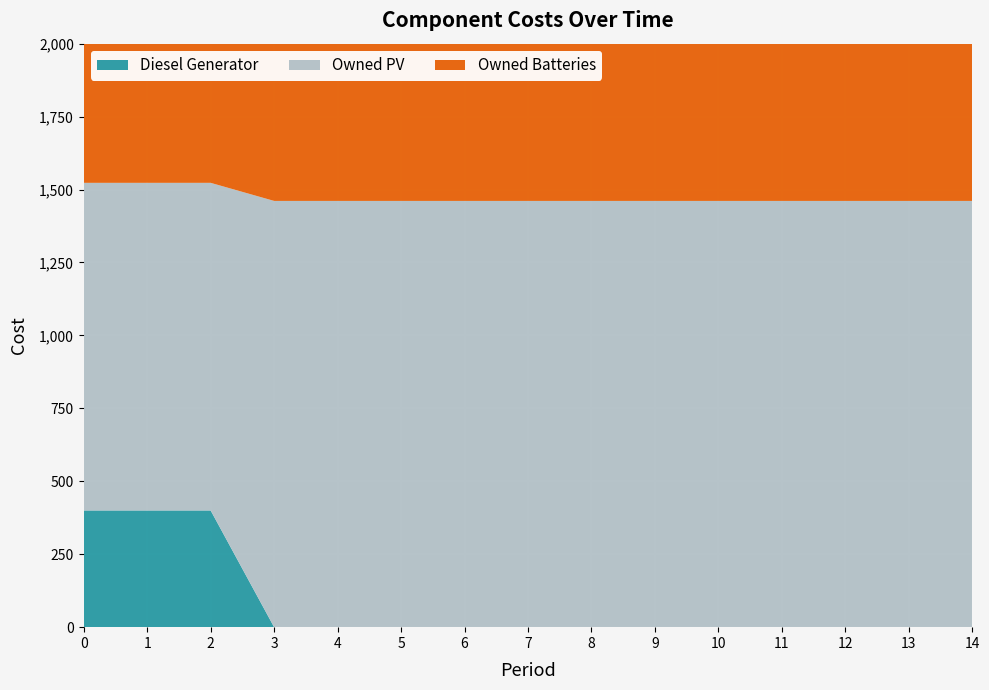

Reading left to right, list all the values displayed in this chart.

Diesel Generator: 0=400	1=400	2=400	3=0	4=0	5=0	6=0	7=0	8=0	9=0	10=0	11=0	12=0	13=0	14=0
Owned PV: 0=1123	1=1123	2=1123	3=1461	4=1461	5=1461	6=1461	7=1461	8=1461	9=1461	10=1461	11=1461	12=1461	13=1461	14=1461
Owned Batteries: 0=1343	1=1343	2=1343	3=1762	4=1762	5=1762	6=1762	7=1762	8=1762	9=1762	10=1762	11=1762	12=1762	13=1762	14=1762